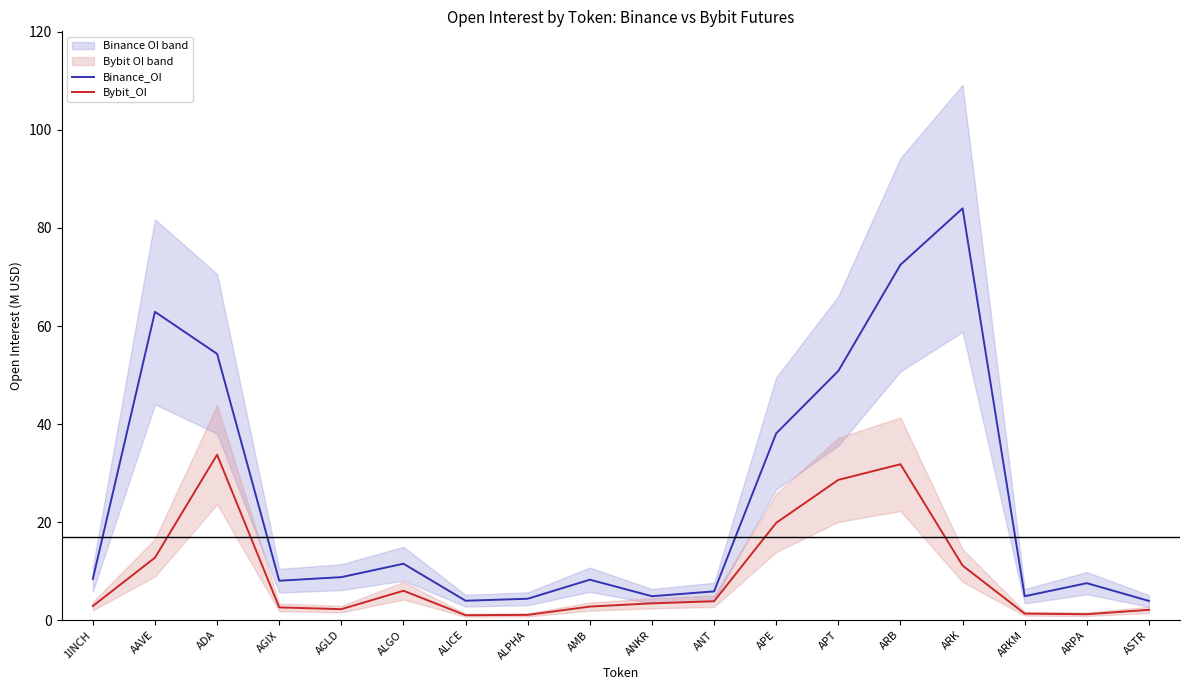

What is the smallest value displayed?

1.0